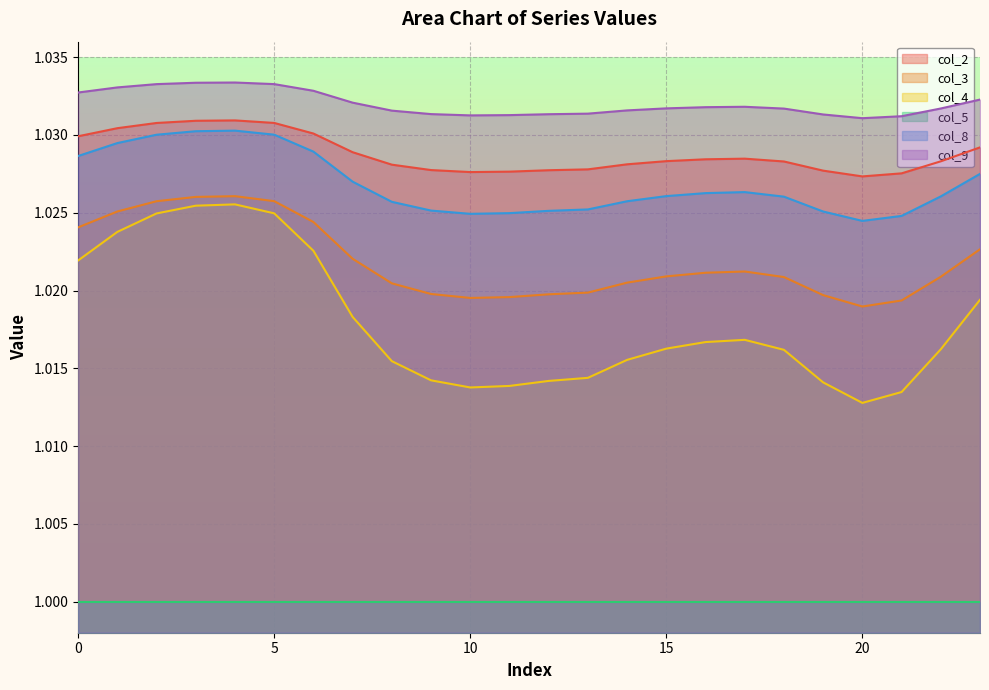

What is the average value of the col_4 series?

1.0